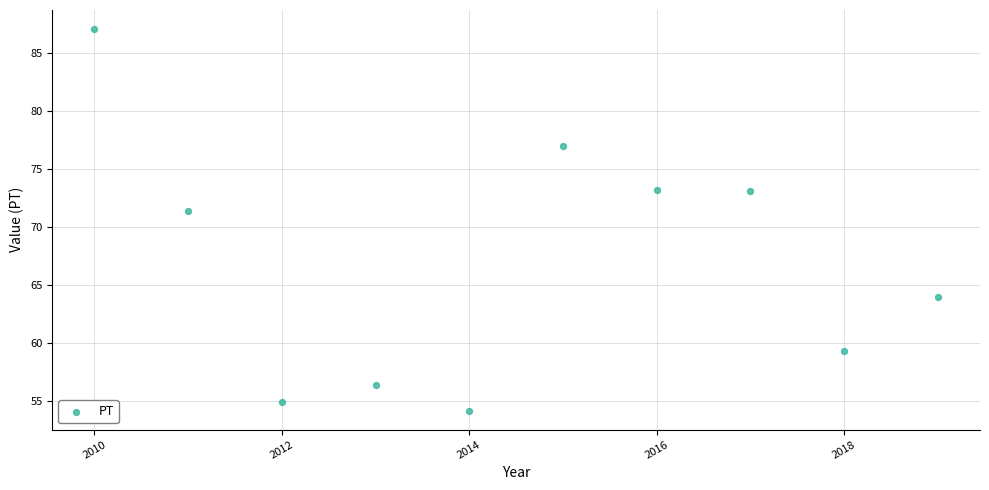

What is the range of Y values (max minus min)?

32.9